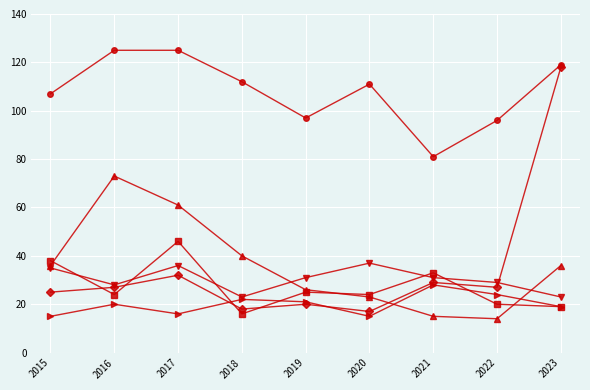

What is the spread (max minus min) of values at 2018?

96